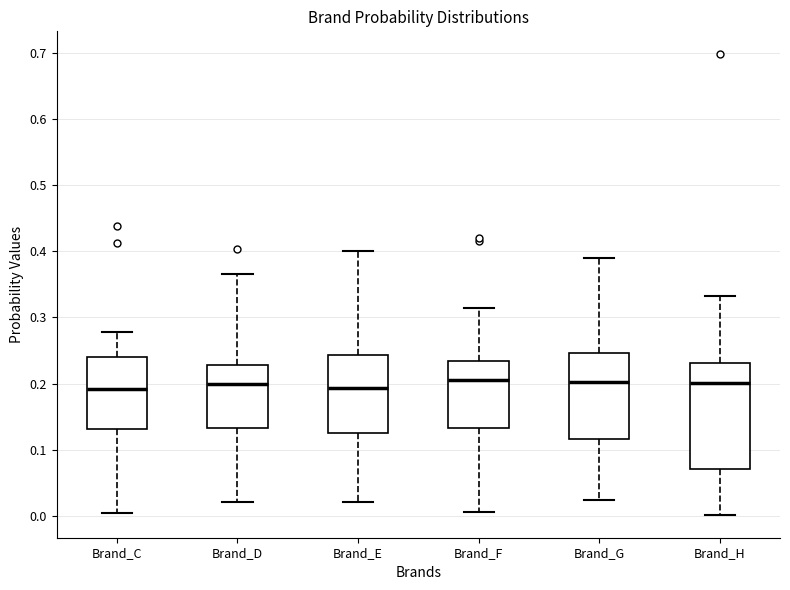

Reading left to right, transcribe this box plot: for each box, give where its median line is, the range the box spans, and where its two whiskers end, as read against the y-axis. The values are not printed on the chart, so give them approximately, as read against the axis.

Brand_C: median 0.19, box 0.13 to 0.24, whiskers 0.00 to 0.28
Brand_D: median 0.20, box 0.13 to 0.23, whiskers 0.02 to 0.37
Brand_E: median 0.19, box 0.13 to 0.24, whiskers 0.02 to 0.40
Brand_F: median 0.20, box 0.13 to 0.23, whiskers 0.01 to 0.31
Brand_G: median 0.20, box 0.12 to 0.25, whiskers 0.02 to 0.39
Brand_H: median 0.20, box 0.07 to 0.23, whiskers 0.00 to 0.33